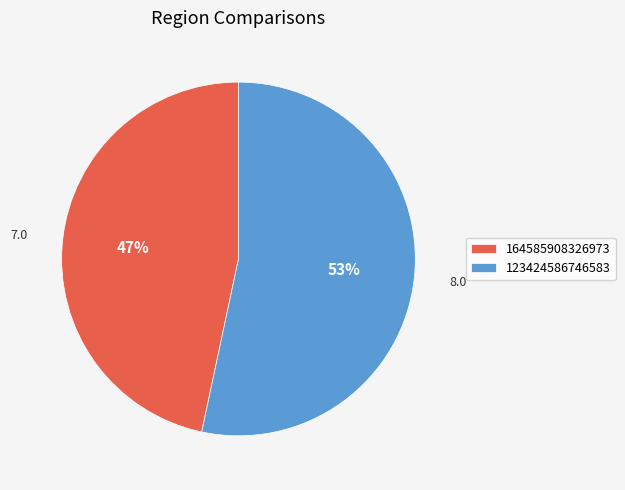

How many segments does this pie chart have?

2